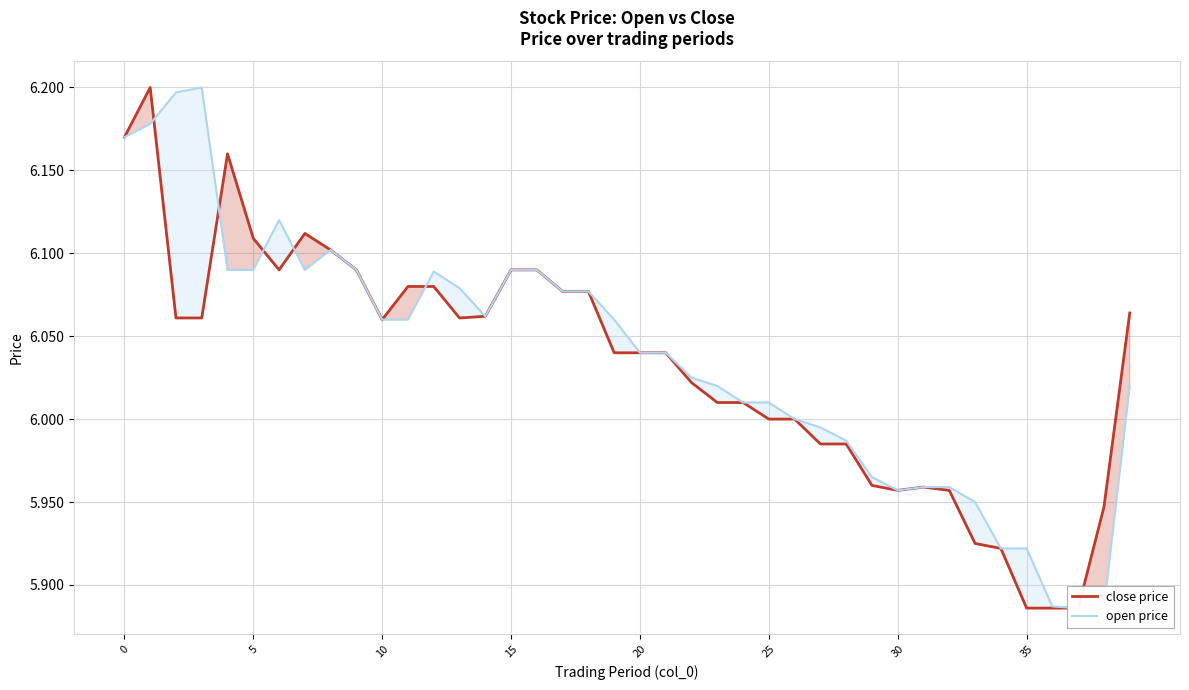

What is the difference between the second highest and second lowest values in the open price series?

0.3